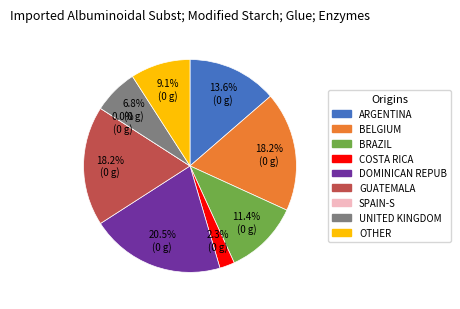

What portion of the pie excludes 0?

93.2%